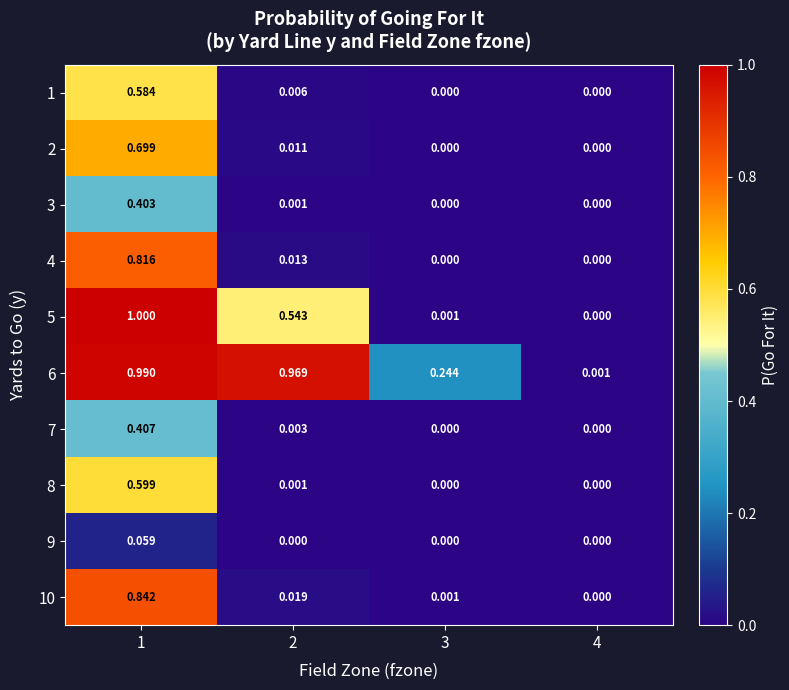

Is the value of 8 at 2 greater than the value of 4 at 2?

No